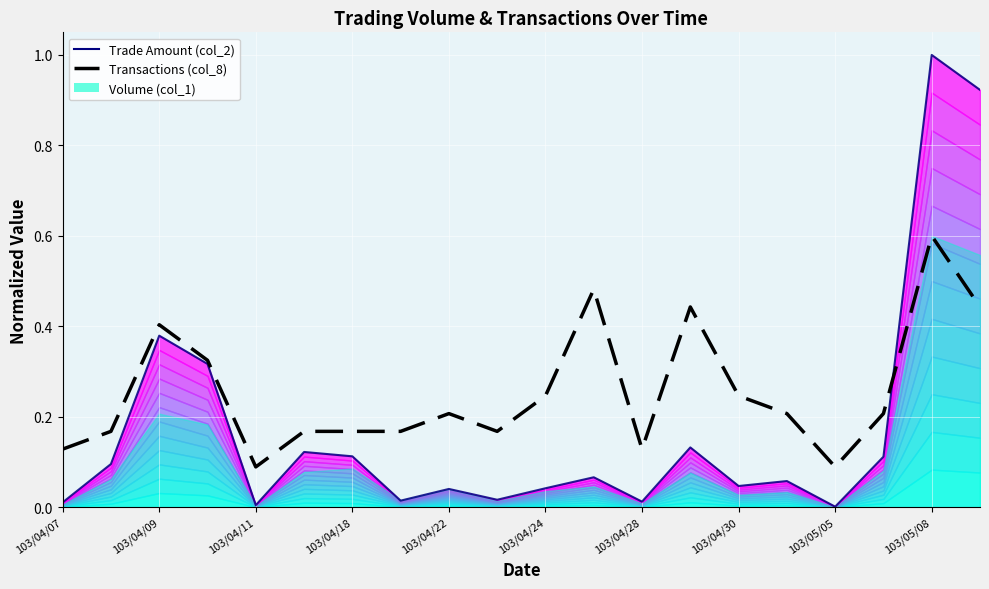

How many categories are shown in the chart?

20